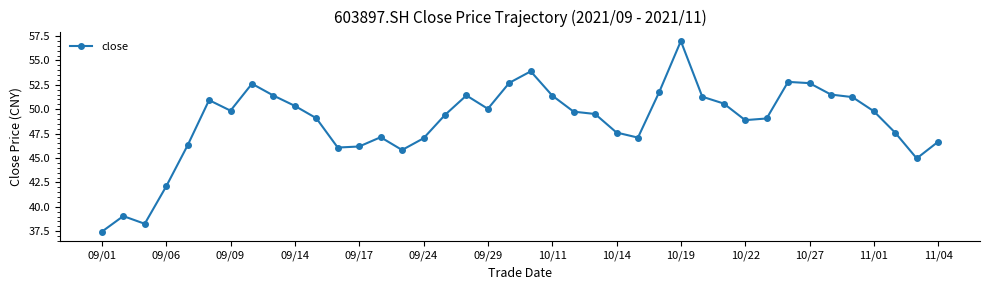

What is the minimum value shown in the chart?

37.5